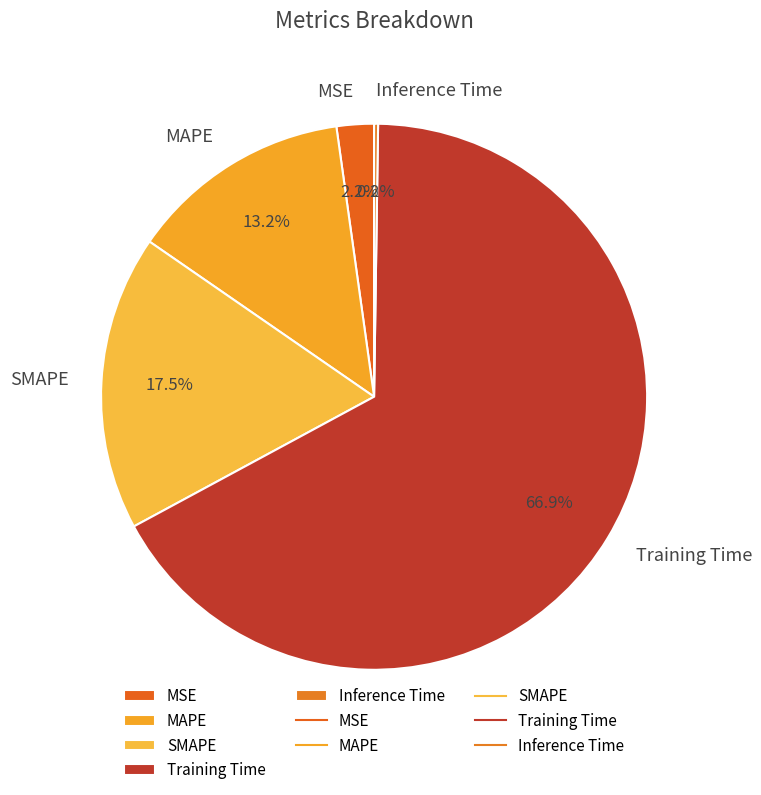

What portion of the pie excludes MAPE?

86.8%